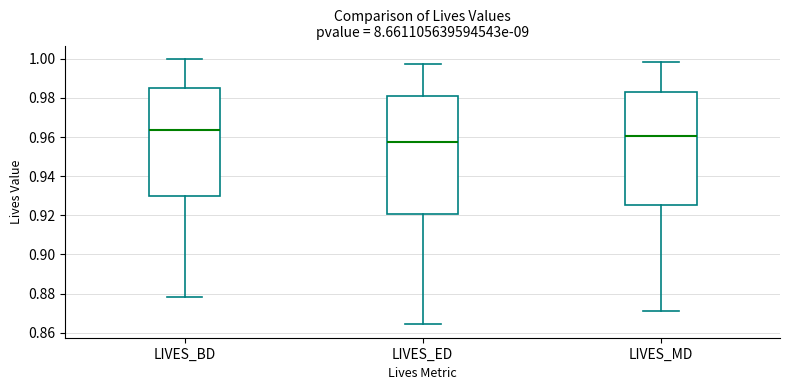

Comparing the boxes themselves (not the whiskers), which one is the tallest?

LIVES_ED